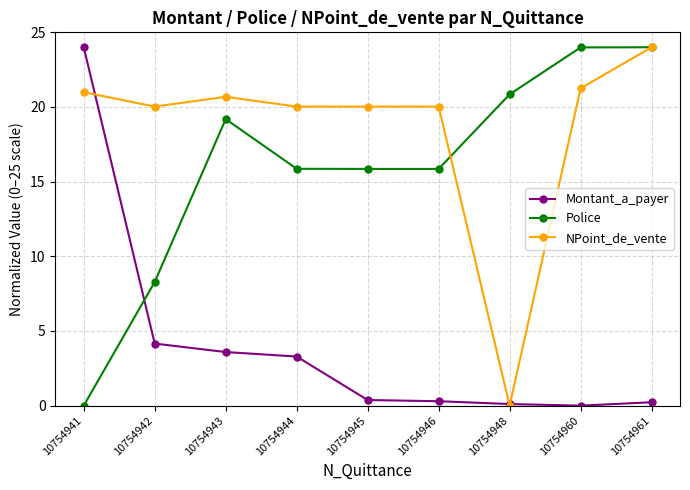

What is the sum of all Montant_a_payer values?

36.0